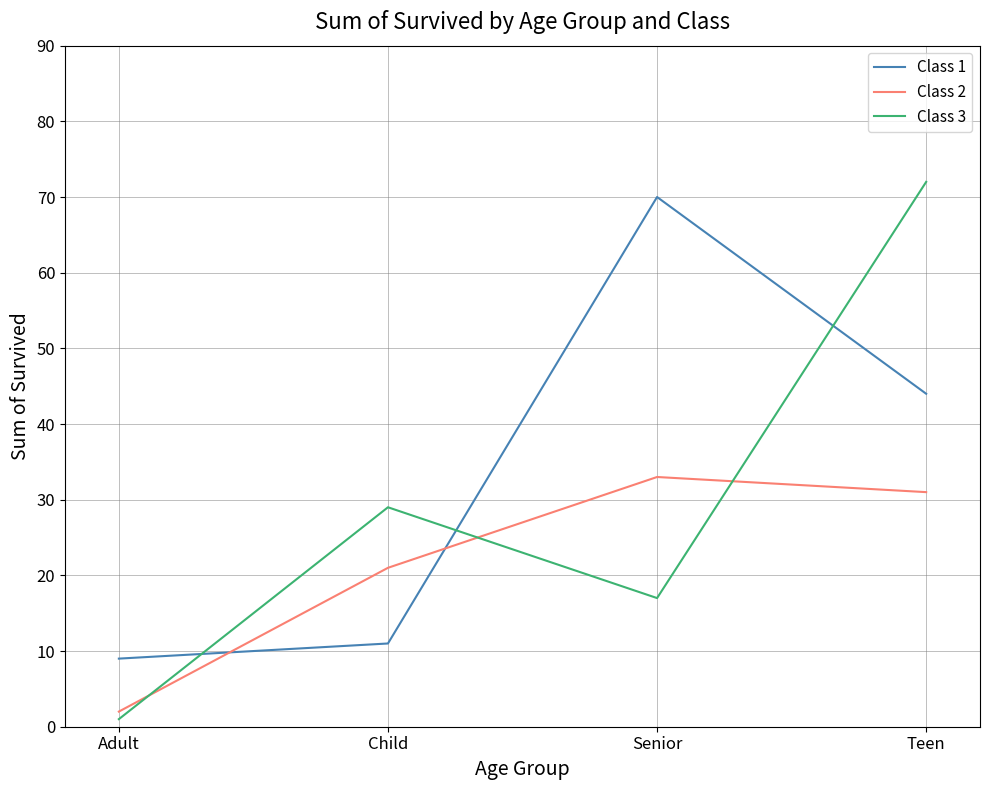

How many lines are shown in the chart?

3